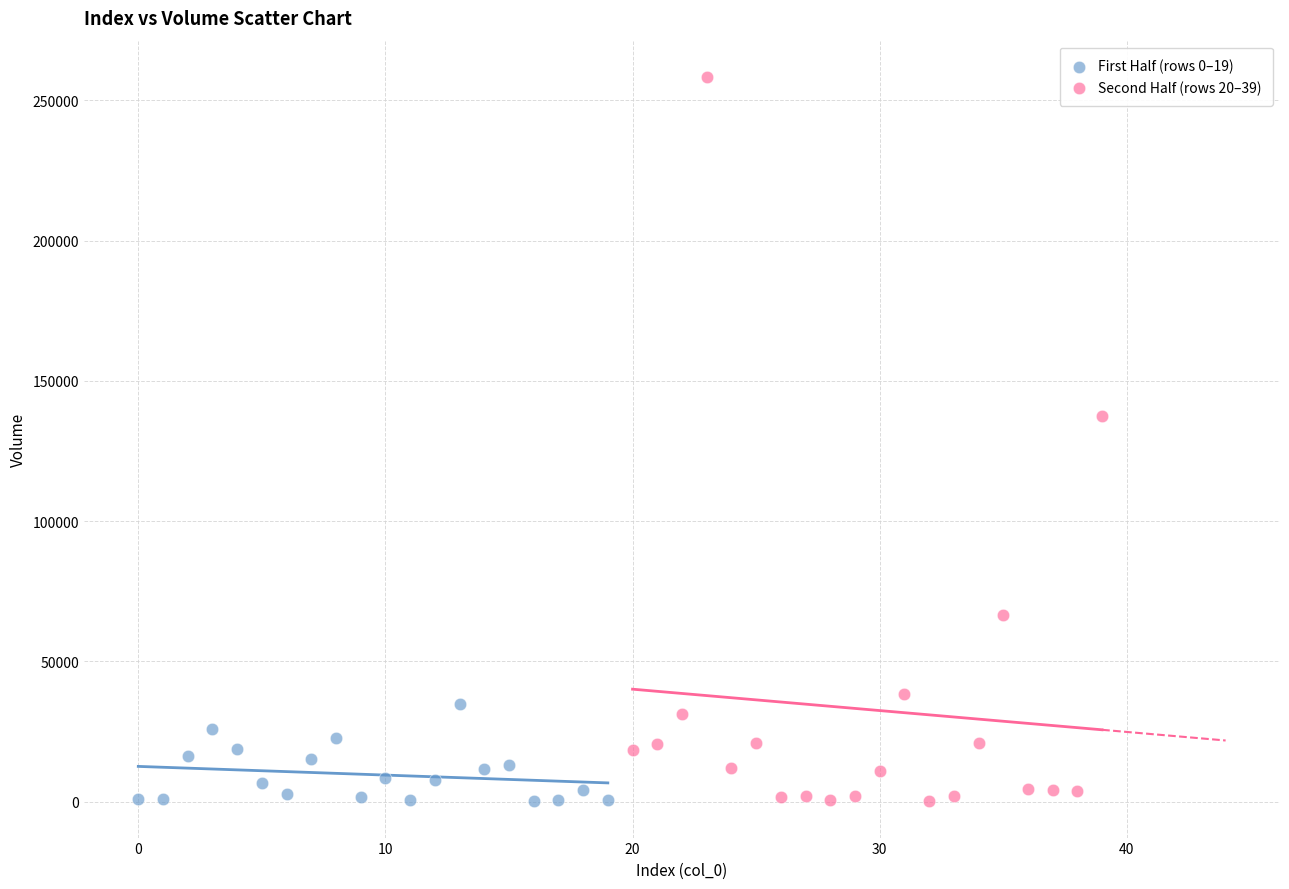

Which series has the widest spread of Y values?

Second Half (rows 20–39)